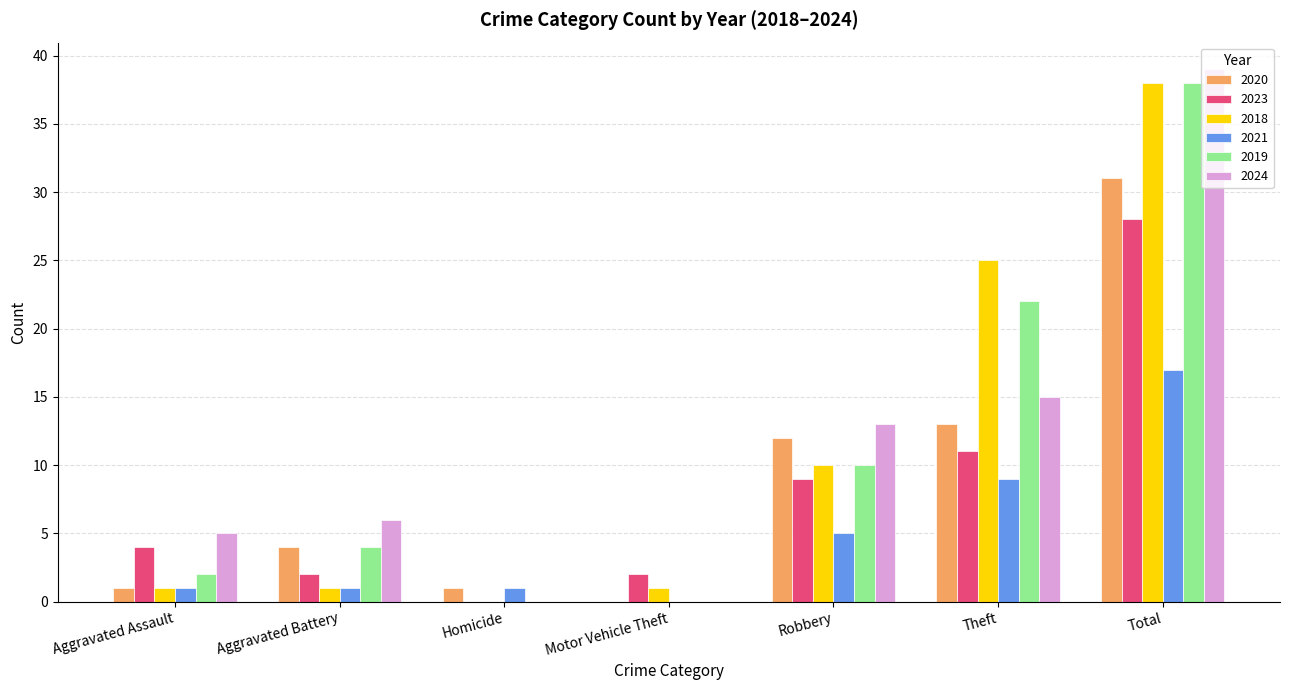

Reading right to left, list all the values displayed in this chart.

2020: 31	13	12	0	1	4	1
2023: 28	11	9	2	0	2	4
2018: 38	25	10	1	0	1	1
2021: 17	9	5	0	1	1	1
2019: 38	22	10	0	0	4	2
2024: 39	15	13	0	0	6	5